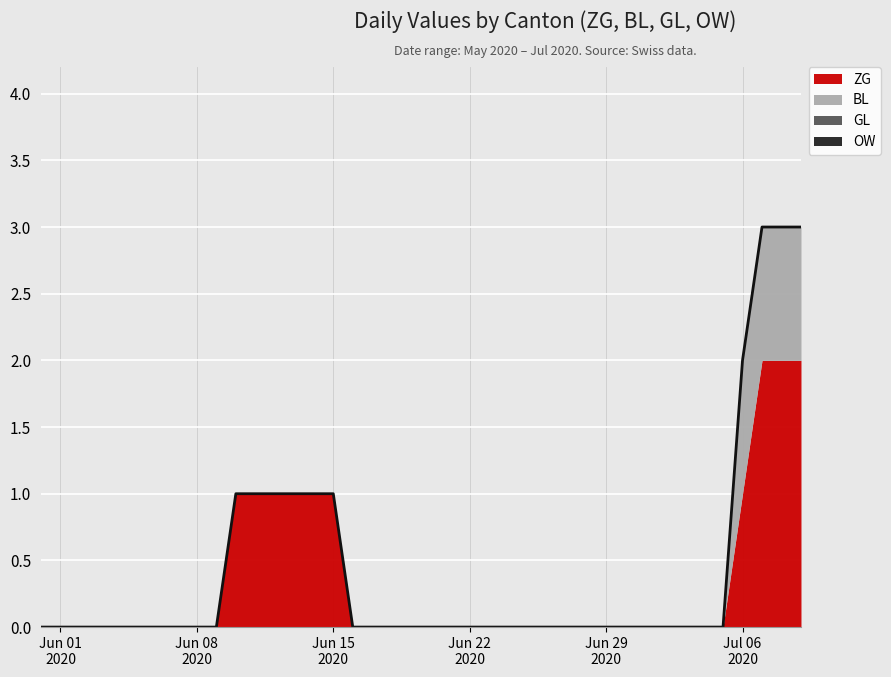

True or false: BL and ZG cross at least once.

False